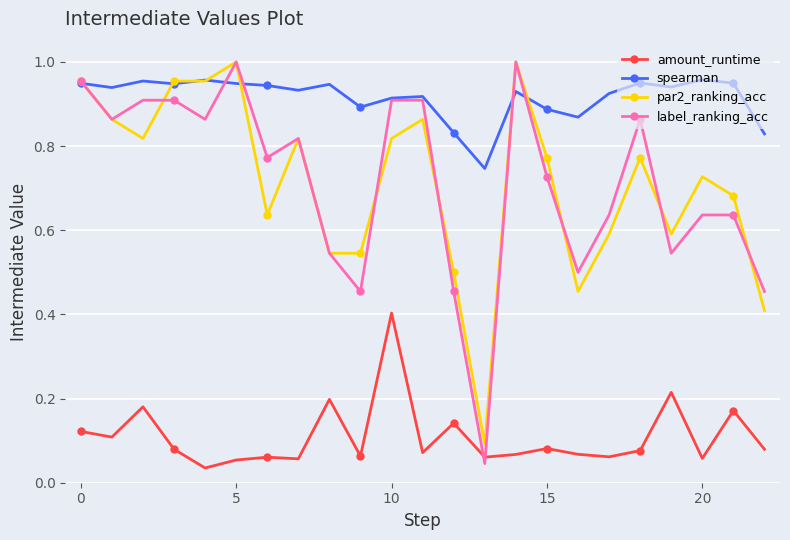

Does the chart have visible grid lines?

Yes